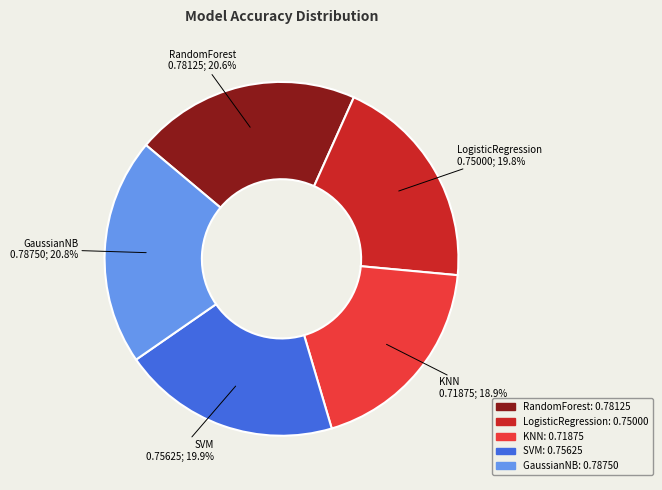

To the nearest percent, what portion does LogisticRegression represent?

20%